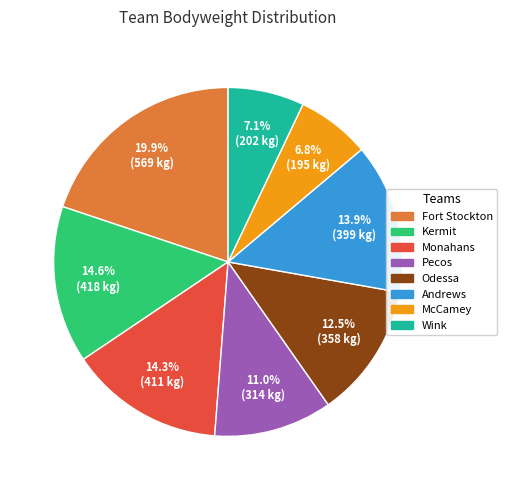

What is the largest slice in the pie chart?

Fort Stockton